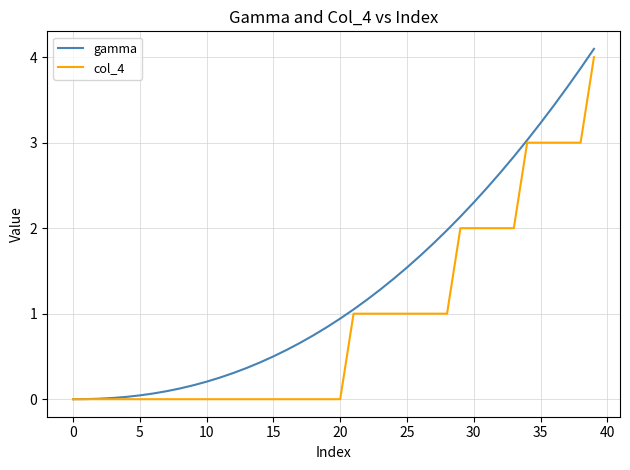

List the series in order of their overall mean, lowest first.

col_4, gamma